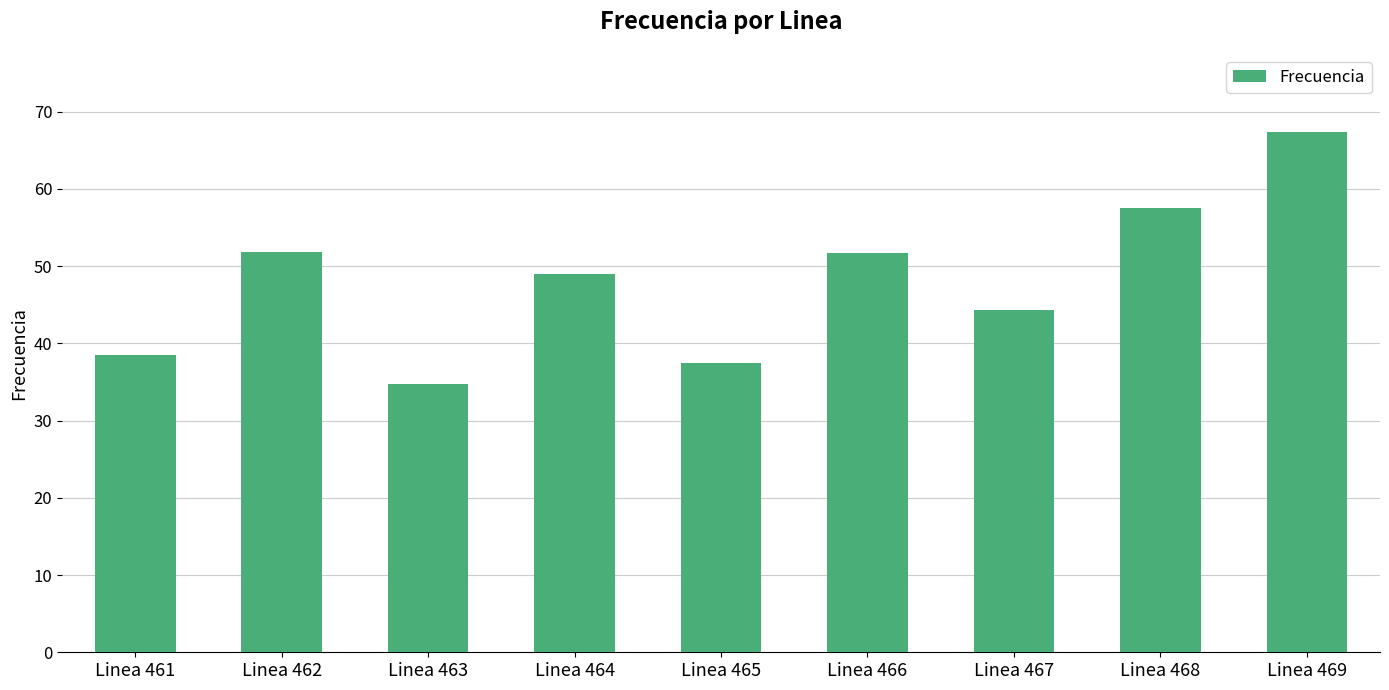

What is the difference between the second highest and minimum values?

22.8